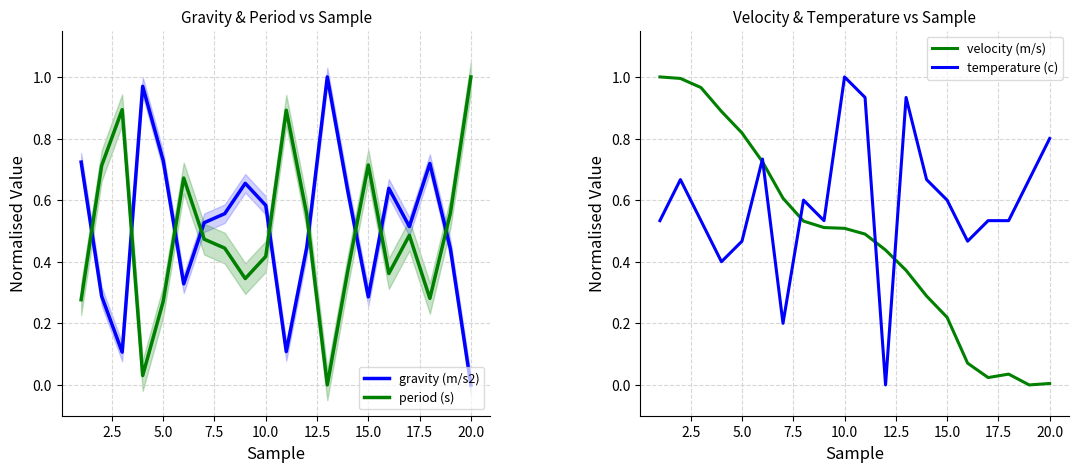

After their last crossing, which series has the higher values: gravity (m/s2) or velocity (m/s)?

velocity (m/s)